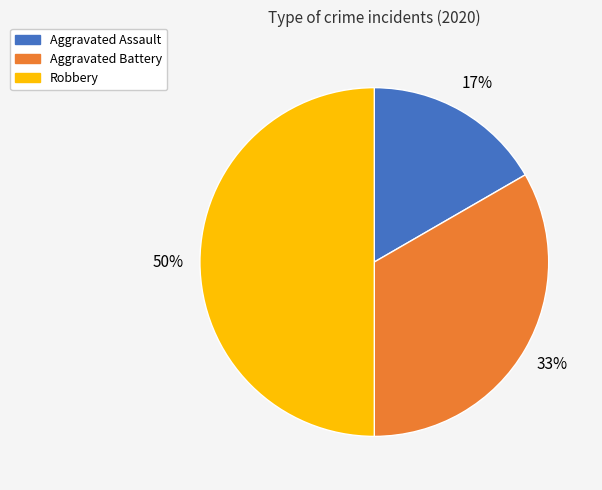

Which has a higher value, Aggravated Assault or Robbery?

Robbery